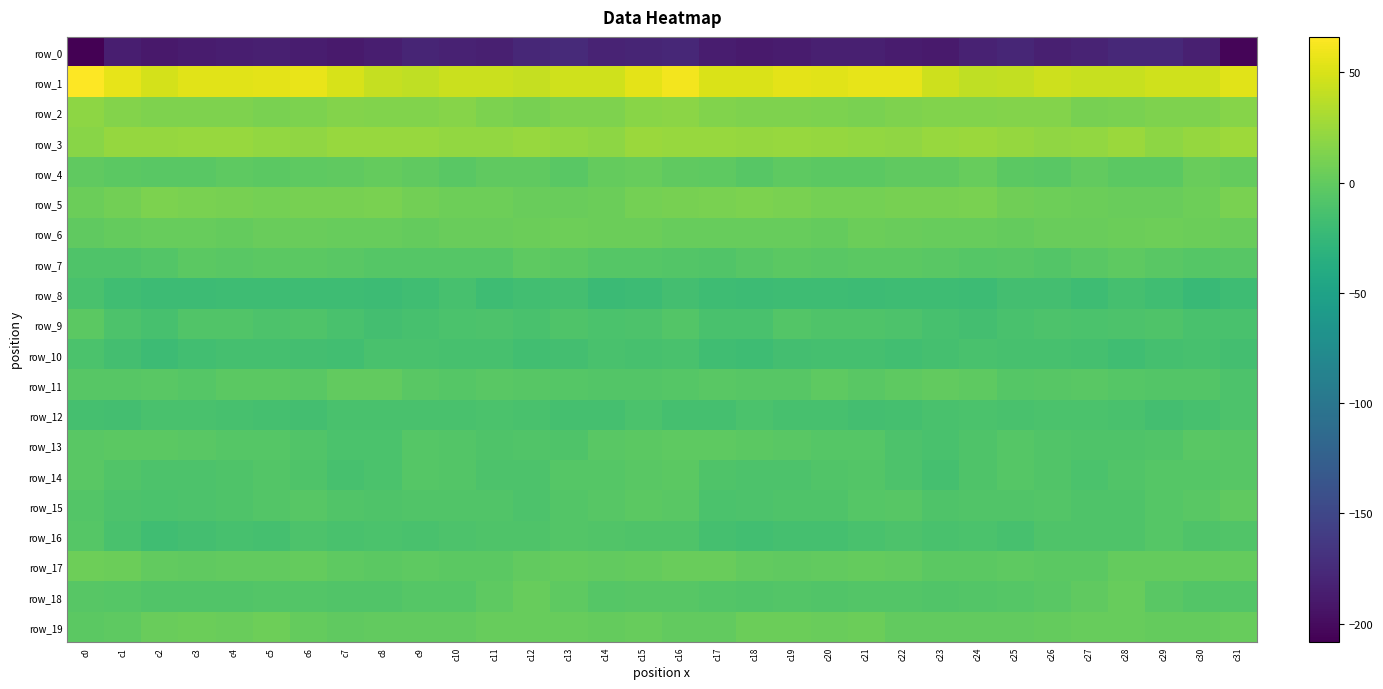

Which series has the largest range (max minus min)?

row_0